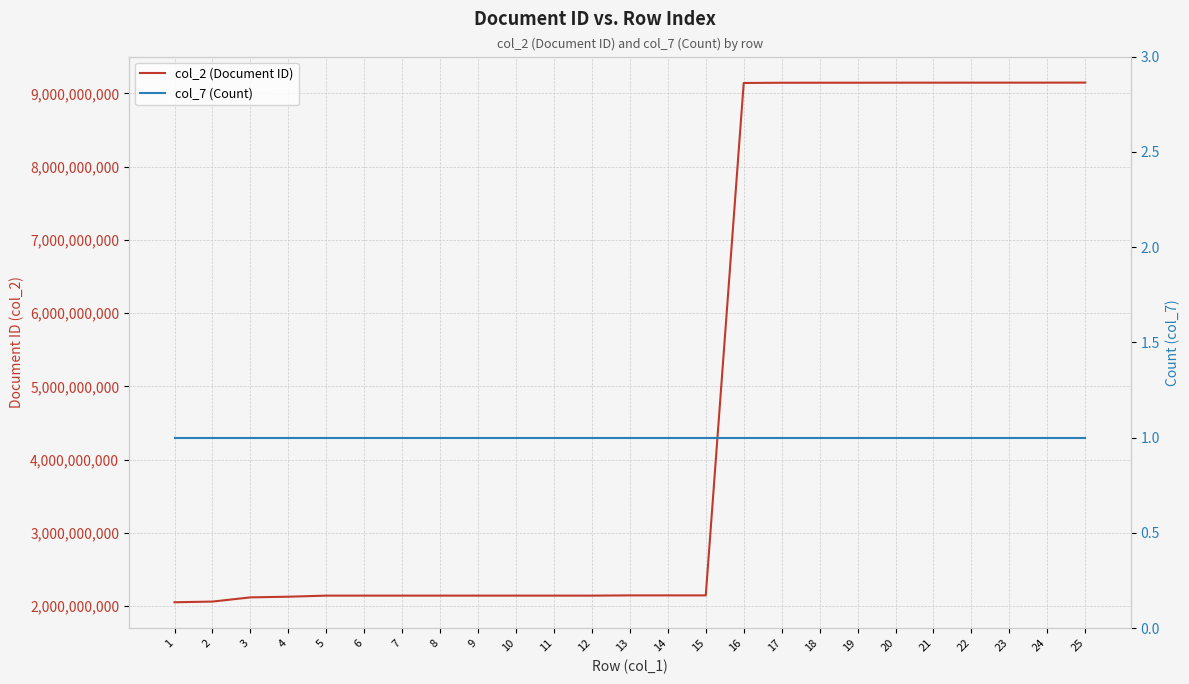

True or false: col_7 (Count) has more than 1 interior local peaks.

False